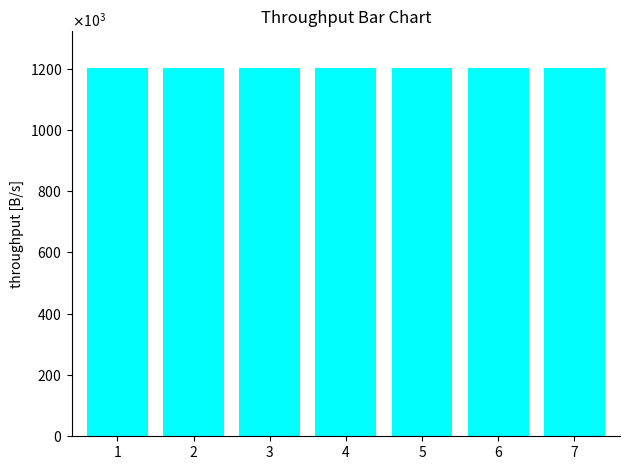

What is the smallest value displayed?

1201284